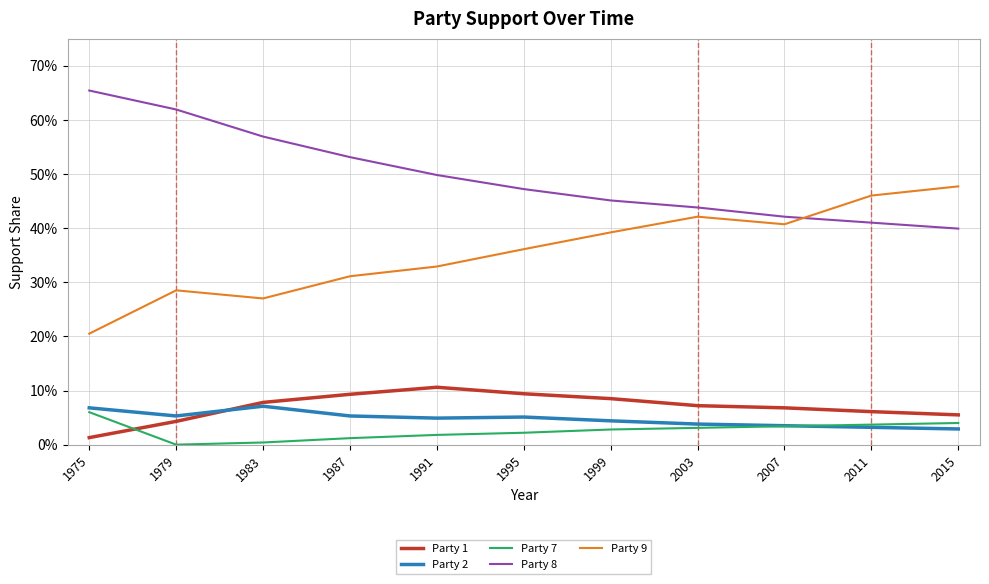

At which category does the chart reach its minimum across all series?

1979